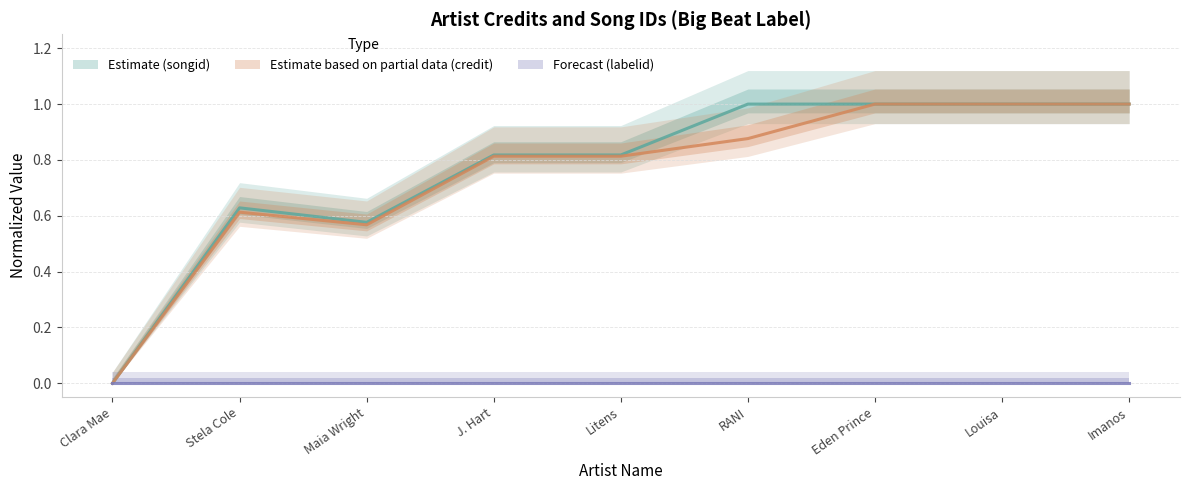

At which category does credit reach its first local peak?

Stela Cole